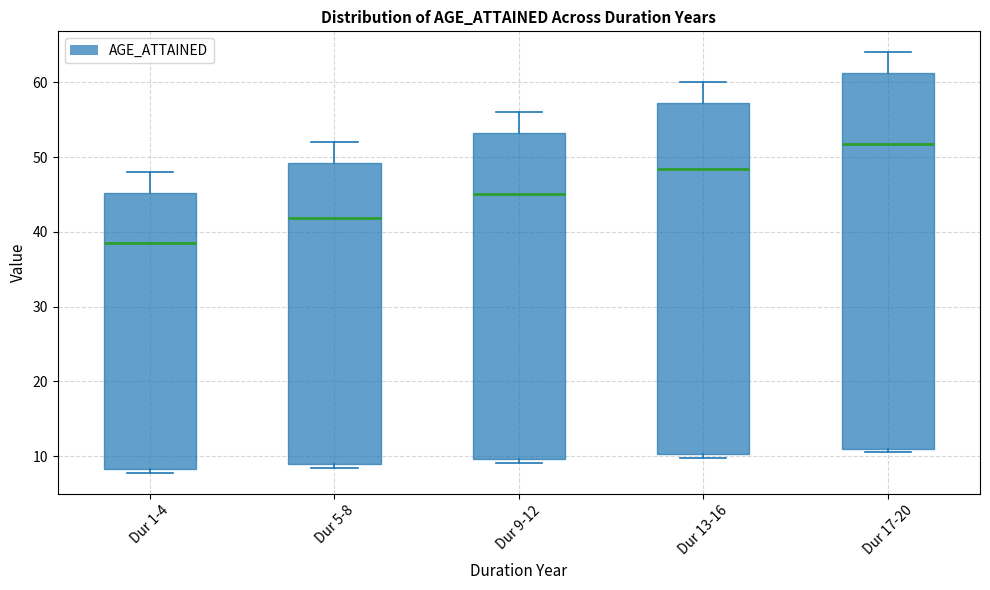

Which box is the tallest, from its lower edge to its upper edge?

Dur 17-20